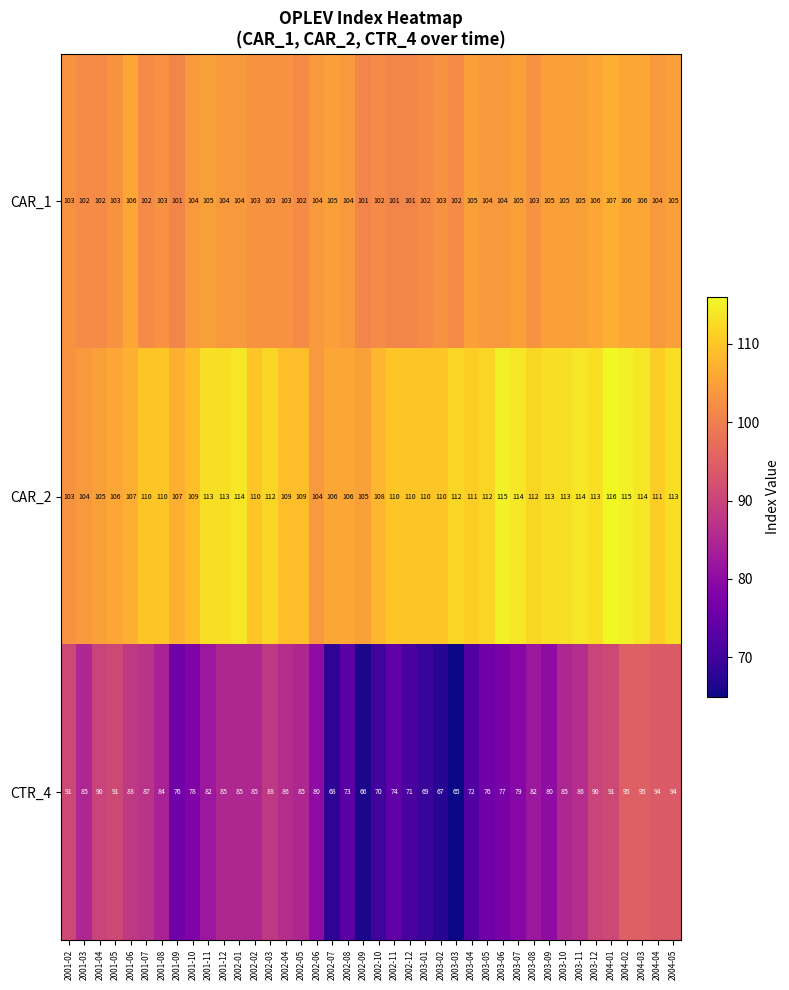

At how many categories does at least one series exceed 68?

40